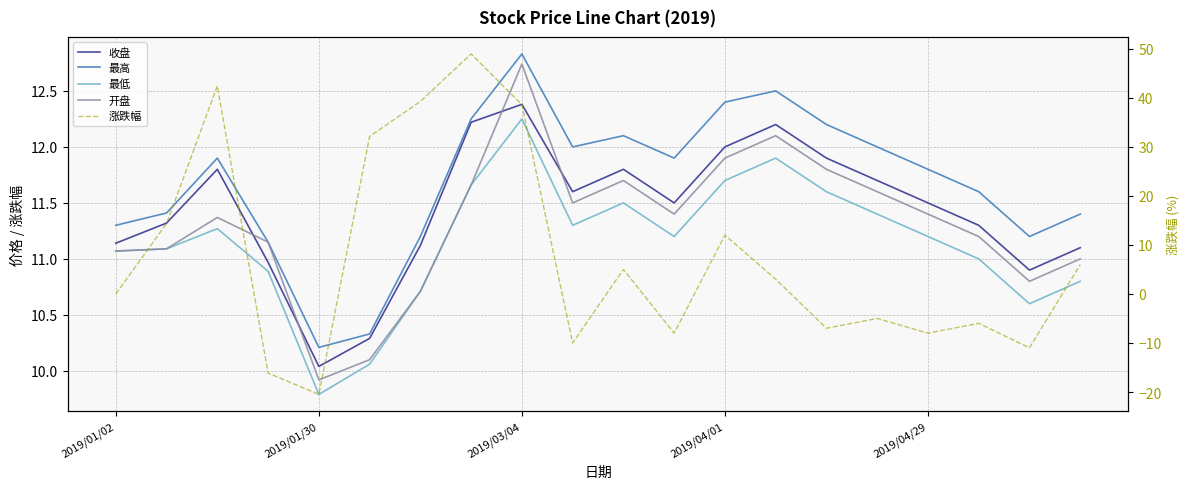

True or false: 最低 and 最高 intersect in this chart.

False